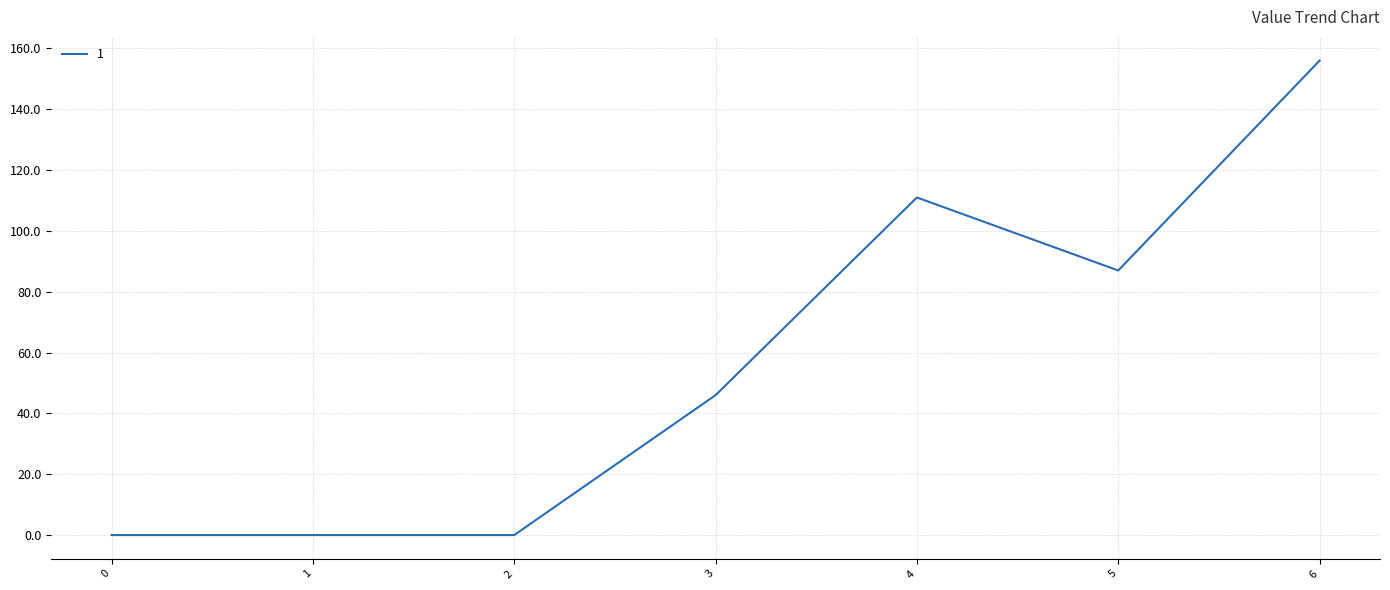

True or false: the data has more than 0 interior local peaks.

True